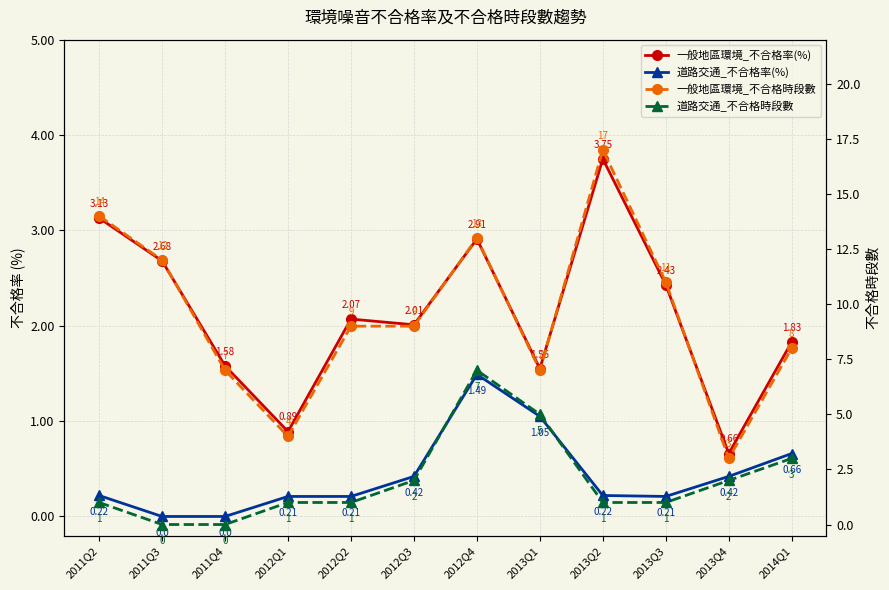

Reading left to right, transcribe all the data shown in this chart.

一般地區環境_不合格率(%): 3.1	2.7	1.6	0.9	2.1	2.0	2.9	1.6	3.8	2.4	0.7	1.8
道路交通_不合格率(%): 0.2	0.0	0.0	0.2	0.2	0.4	1.5	1.1	0.2	0.2	0.4	0.7
一般地區環境_不合格時段數: 14.0	12.0	7.0	4.0	9.0	9.0	13.0	7.0	17.0	11.0	3.0	8.0
道路交通_不合格時段數: 1.0	0.0	0.0	1.0	1.0	2.0	7.0	5.0	1.0	1.0	2.0	3.0